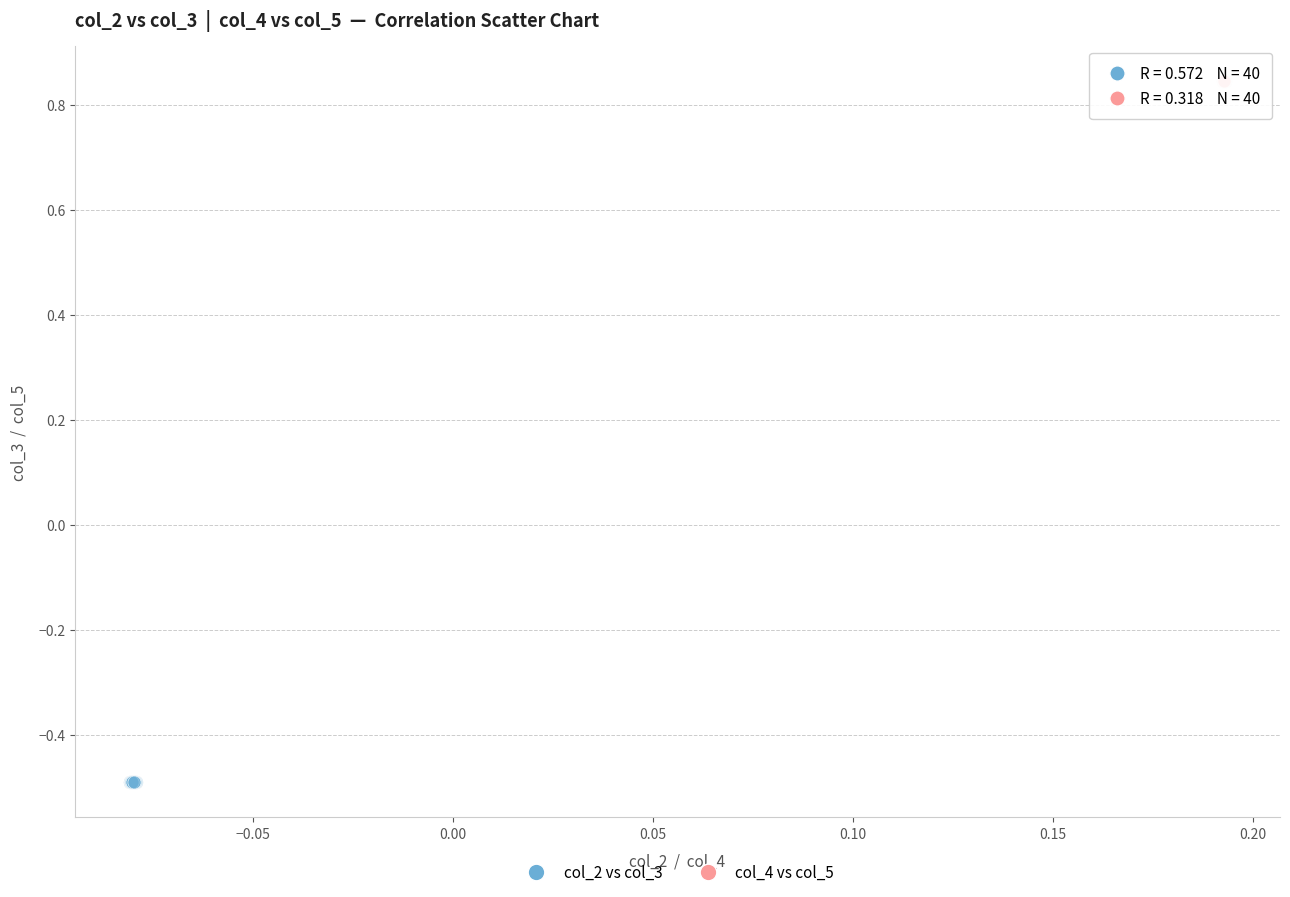

Which series reaches the maximum Y coordinate?

col_4 vs col_5